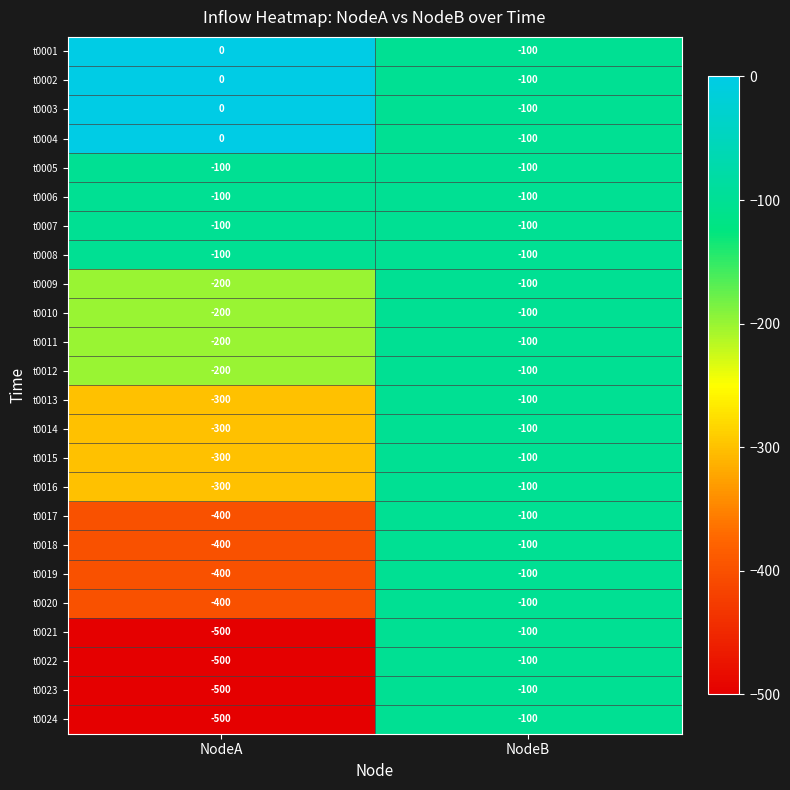

At which category does the chart reach its minimum across all series?

NodeA